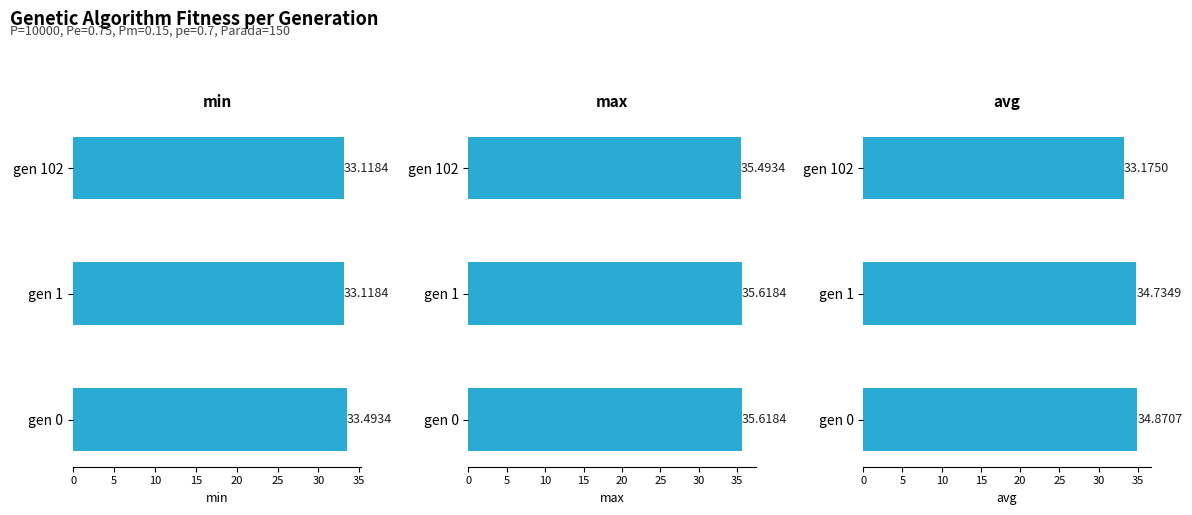

How many bars are there in each group?

3